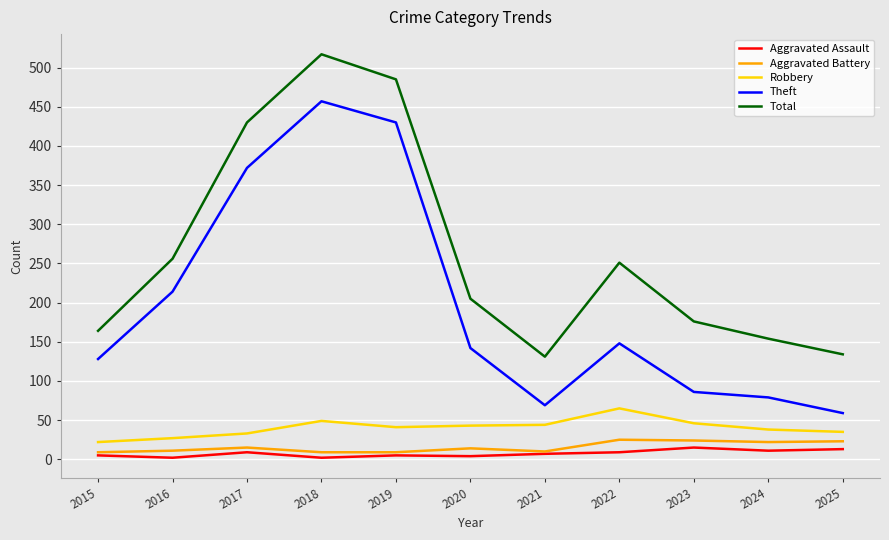

Between 2018 and 2021, which series saw the biggest shift?

Theft